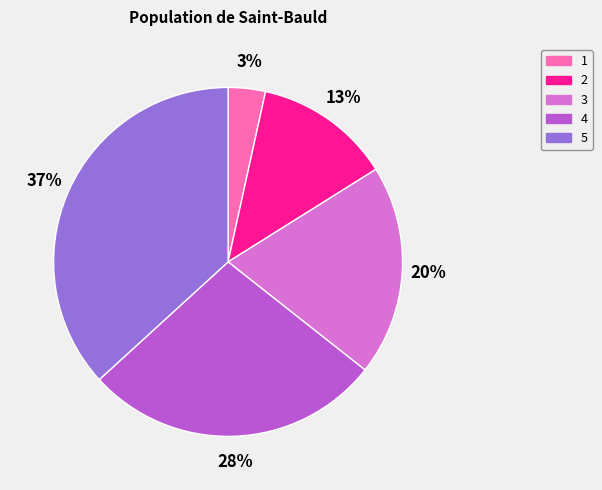

To the nearest percent, what is the difference between the 5 and 4 slice percentages?

9%